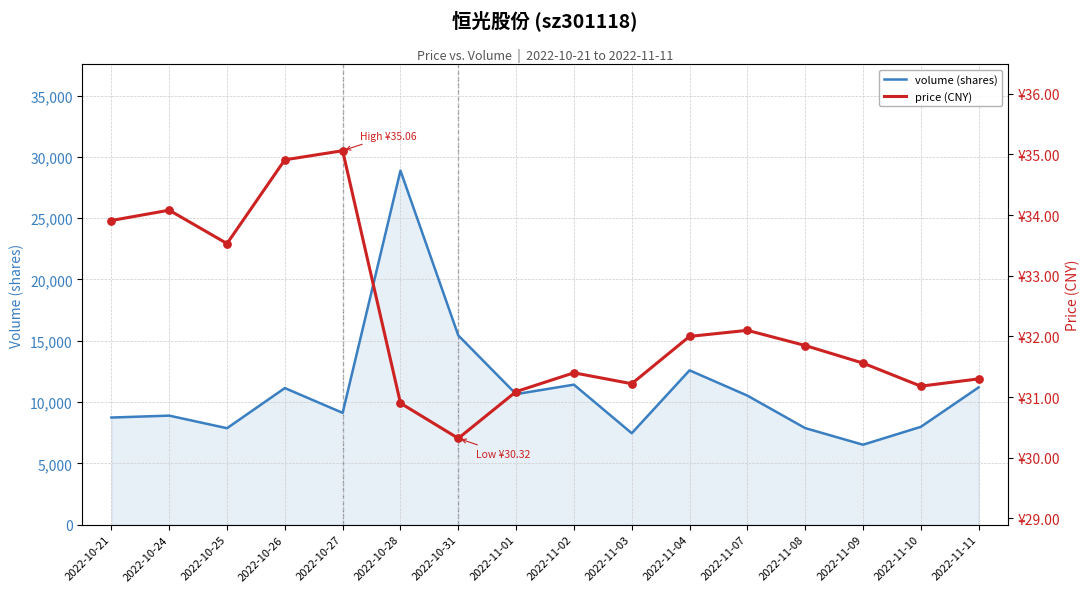

At which category is the sum across all series the highest?

2022-10-28